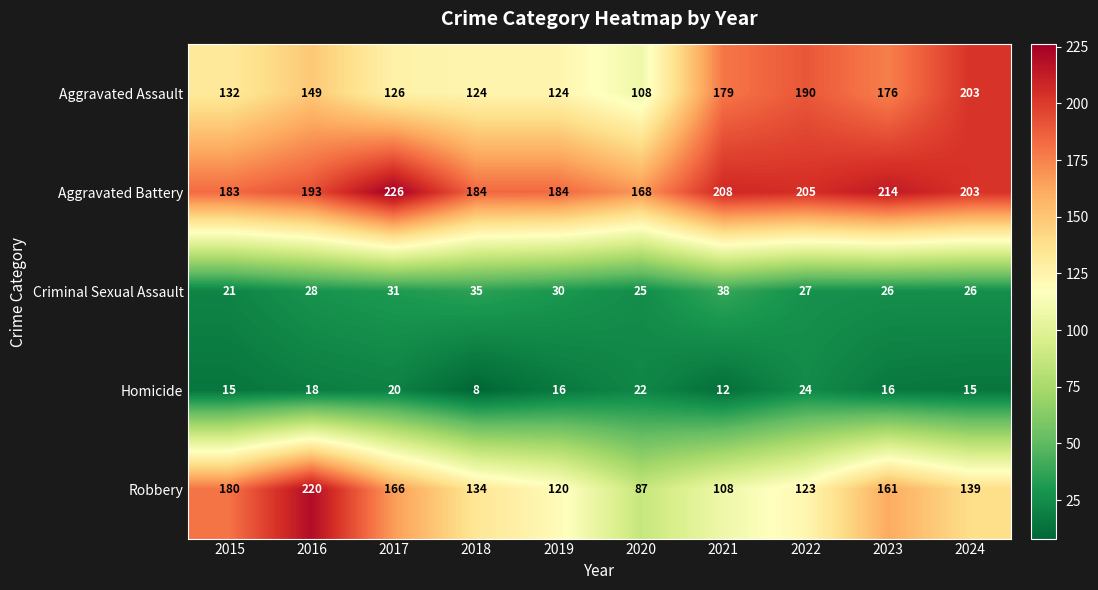

Which series has the widest spread of values?

Robbery